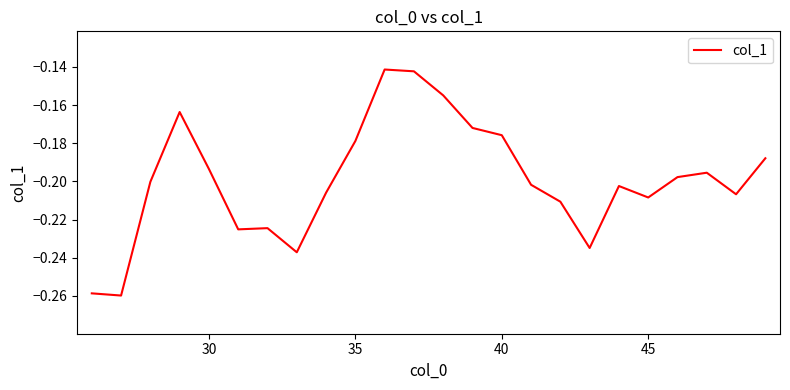

The chart shows a value of -0.3 at 45. True or false?

False